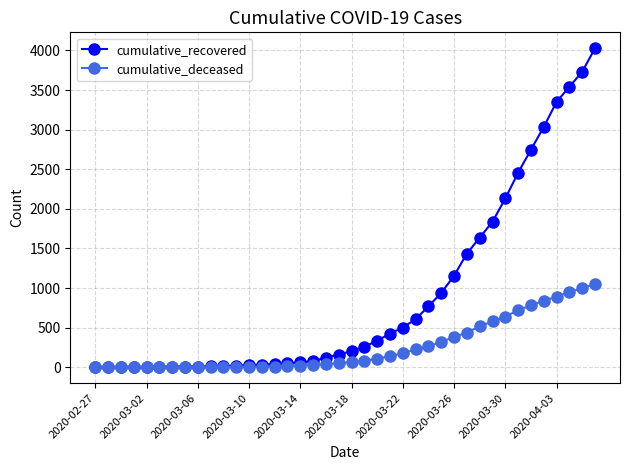

Which series has the largest range (max minus min)?

cumulative_recovered